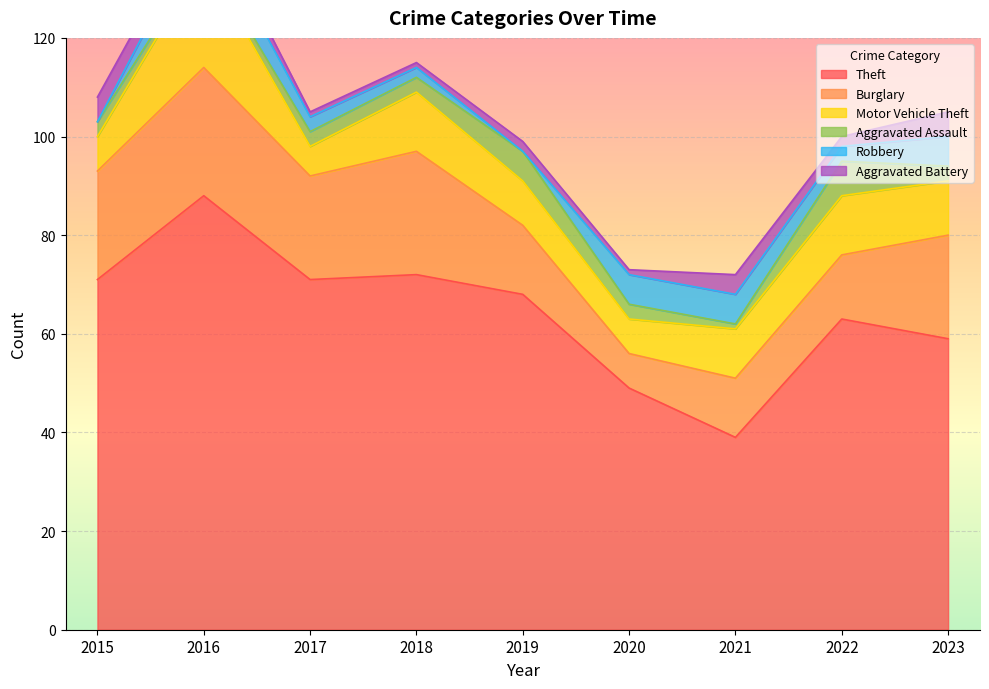

True or false: Aggravated Battery and Motor Vehicle Theft intersect in this chart.

False